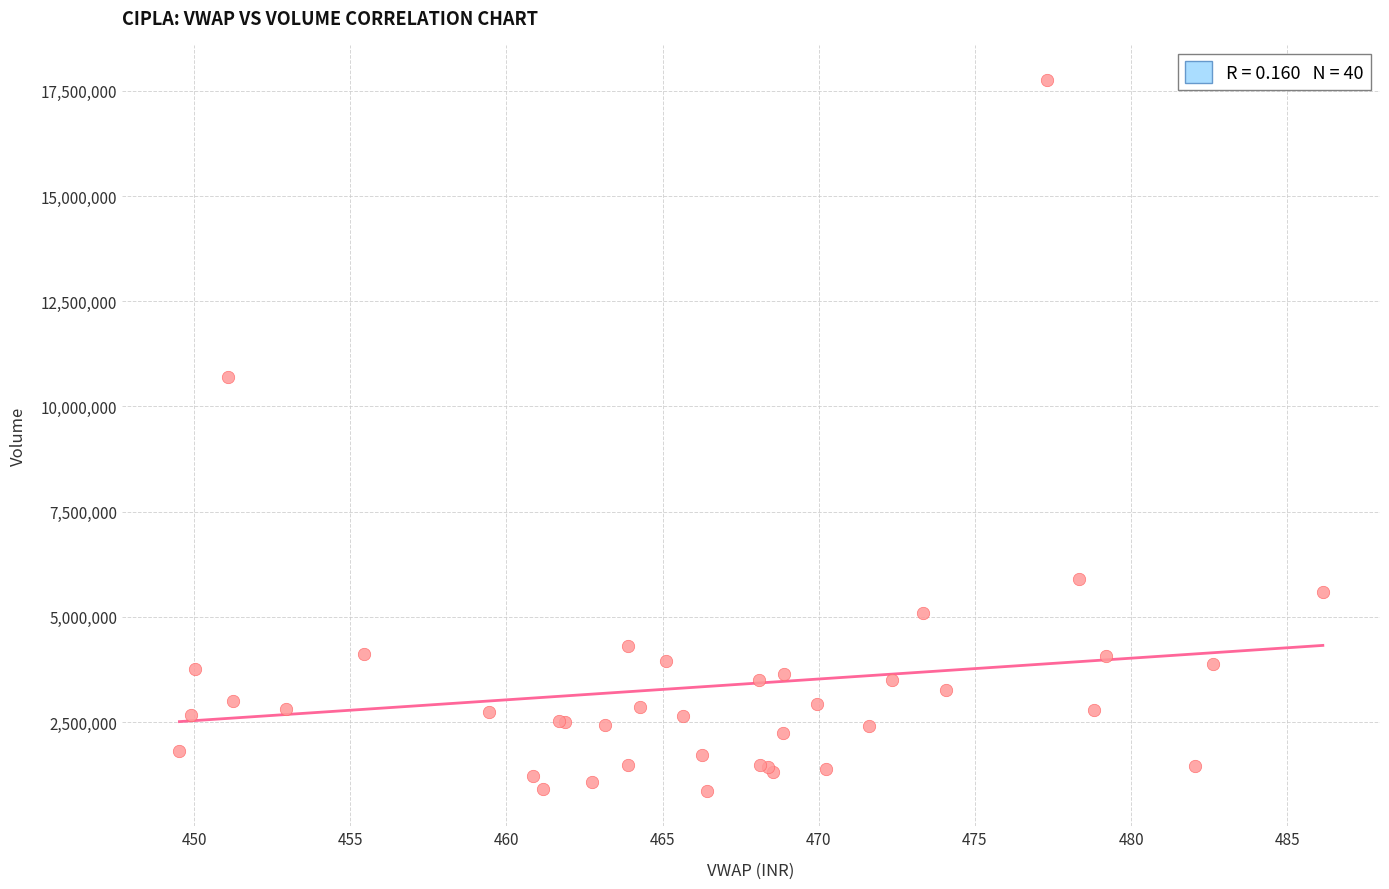

What Y value in the scatter plot is closest to 9308789?

10693852